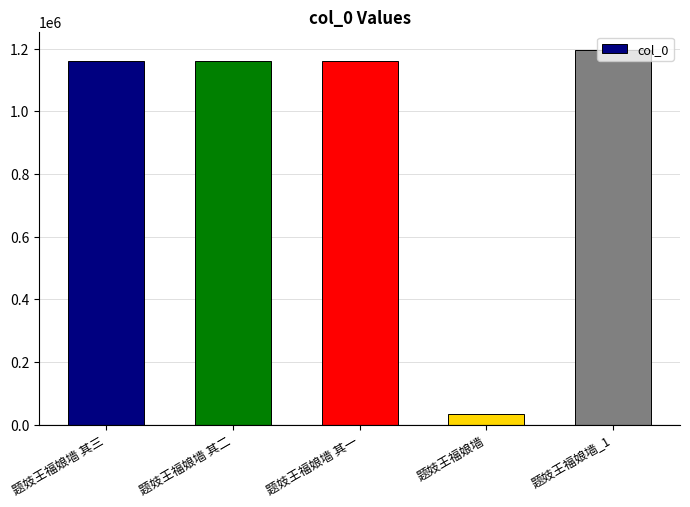

What is the approximate value at 题妓王福娘墙_1, to the nearest 50?

1194150